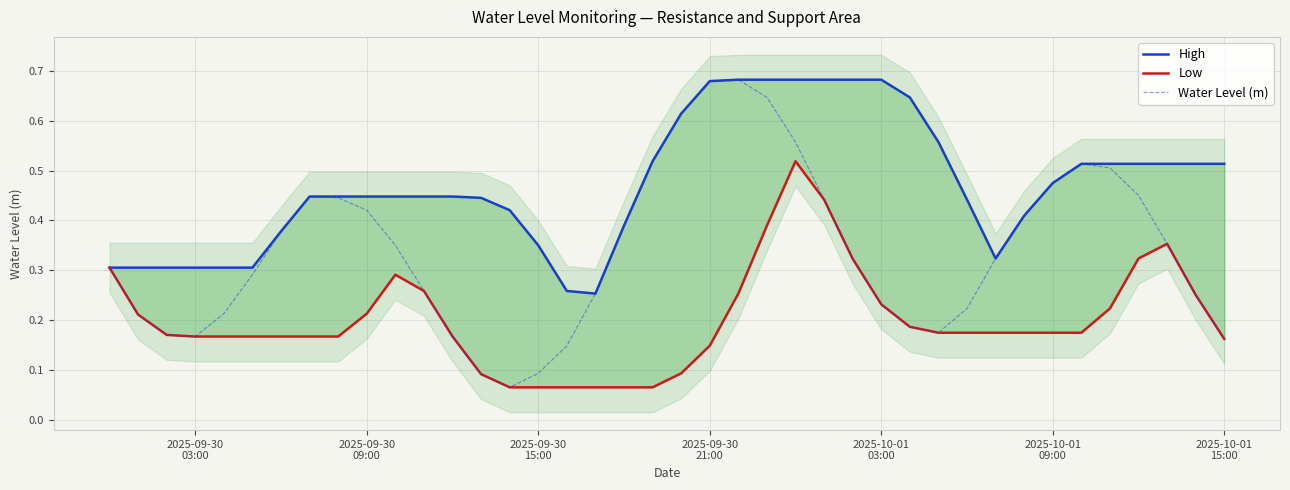

Reading right to left, what are all the values shown in this chart?

High: 0.5	0.5	0.5	0.5	0.5	0.5	0.5	0.4	0.3	0.4	0.6	0.6	0.7	0.7	0.7	0.7	0.7	0.7	0.7	0.6	0.5	0.4	0.3	0.3	0.4	0.4	0.4	0.4	0.4	0.4	0.4	0.4	0.4	0.4	0.3	0.3	0.3	0.3	0.3	0.3
Low: 0.2	0.3	0.4	0.3	0.2	0.2	0.2	0.2	0.2	0.2	0.2	0.2	0.2	0.3	0.4	0.5	0.4	0.3	0.1	0.1	0.1	0.1	0.1	0.1	0.1	0.1	0.1	0.2	0.3	0.3	0.2	0.2	0.2	0.2	0.2	0.2	0.2	0.2	0.2	0.3
Water Level (m): 0.2	0.3	0.4	0.5	0.5	0.5	0.5	0.4	0.3	0.2	0.2	0.2	0.2	0.3	0.4	0.6	0.6	0.7	0.7	0.6	0.5	0.4	0.3	0.1	0.1	0.1	0.1	0.2	0.3	0.4	0.4	0.4	0.4	0.4	0.3	0.2	0.2	0.2	0.2	0.3